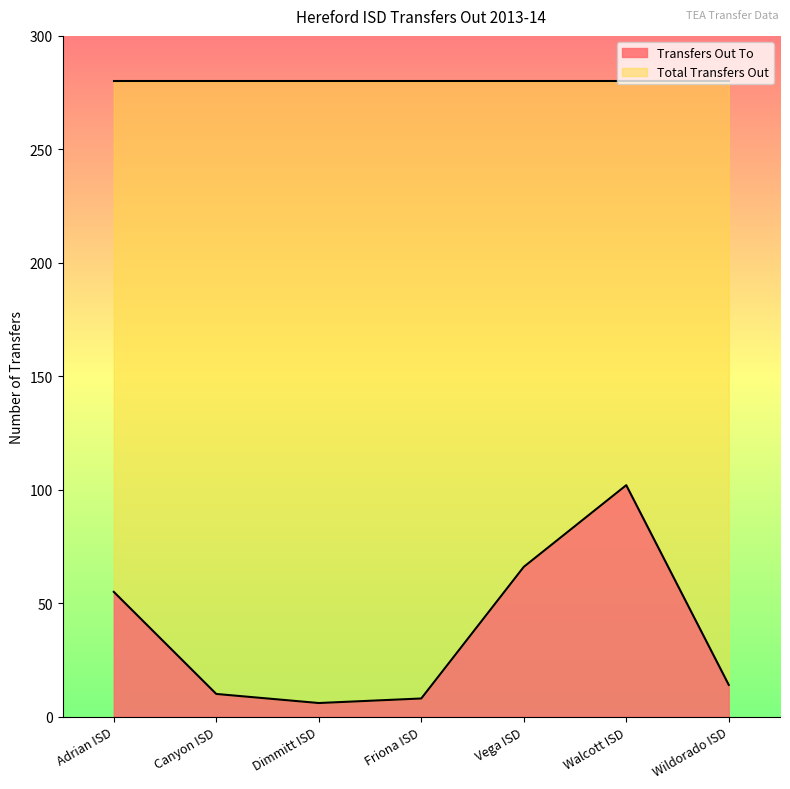

At which category does the chart reach its peak across all series?

Walcott ISD